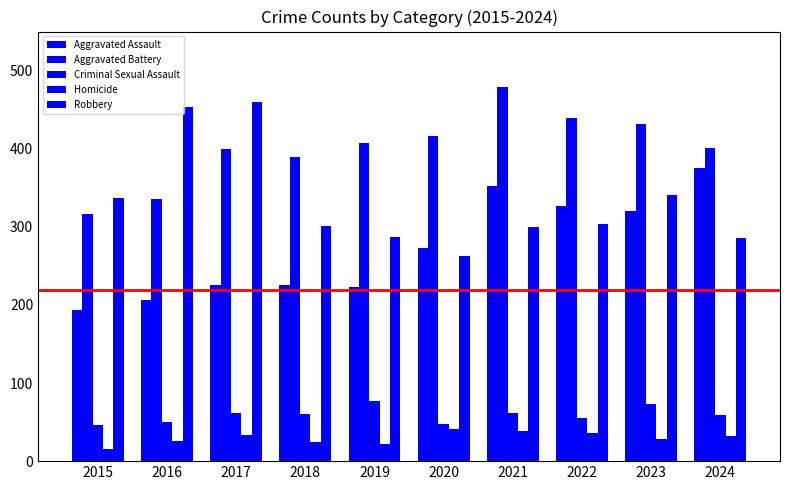

What is the value of the Aggravated Assault bar at the 2nd from the left?

206